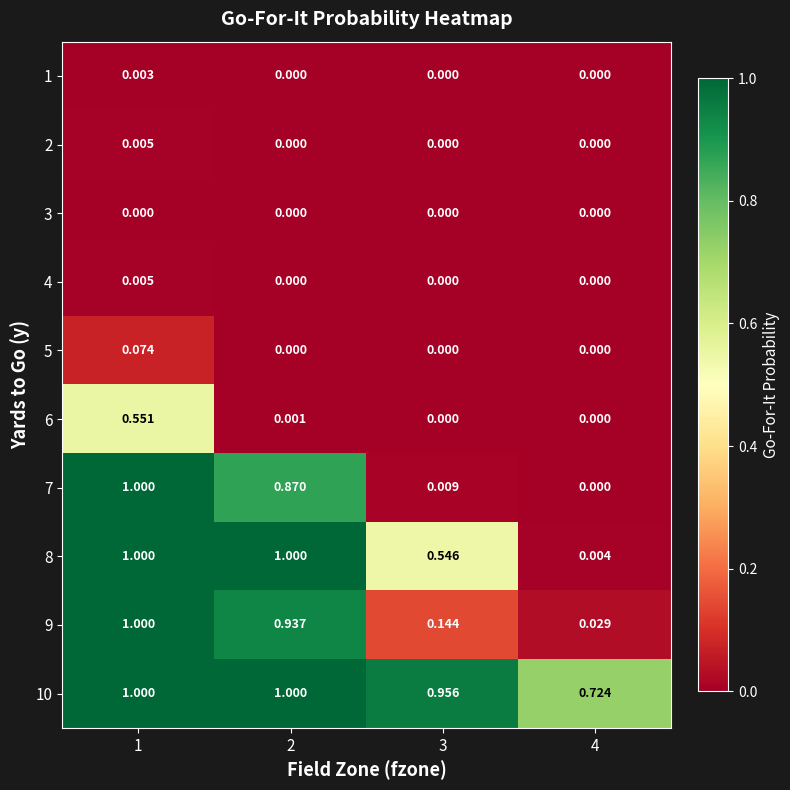

How many data points in 5 are above 0?

1